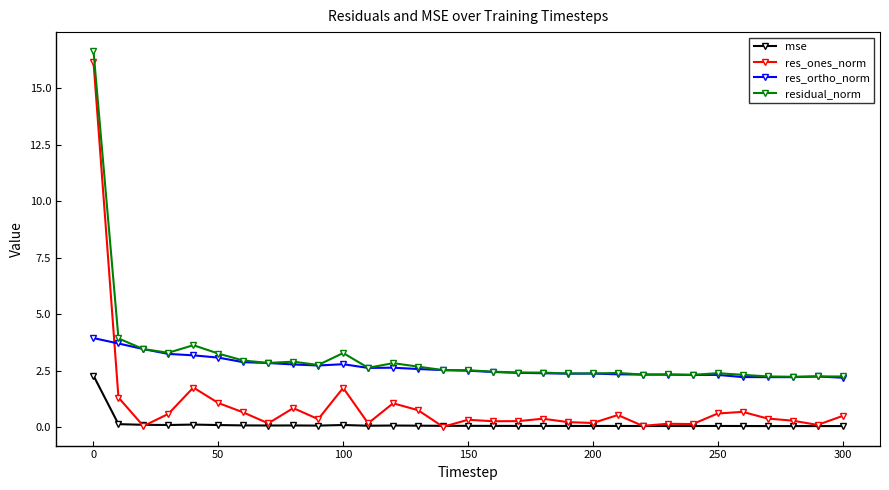

How many data points does each series have?

31